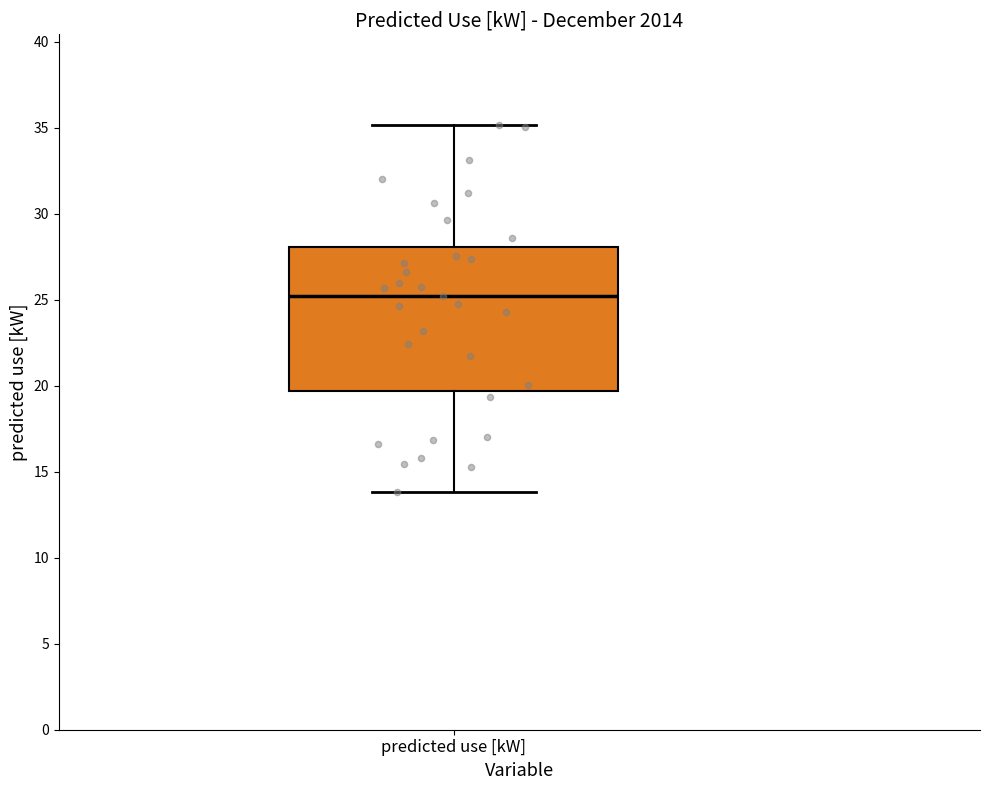

Transcribe this box plot: give where the median line is, the range the box spans, and where the two whiskers end, as read against the y-axis. The values are not printed on the chart, so give them approximately, as read against the axis.

median 25.0, box 19.5 to 28.0, whiskers 14.0 to 35.0